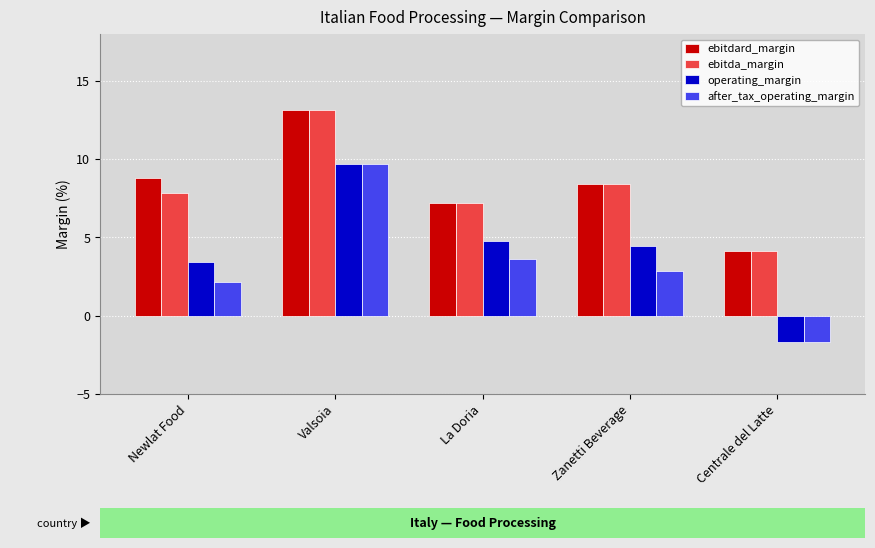

The value of operating_margin at Newlat Food is 3.4. True or false?

True